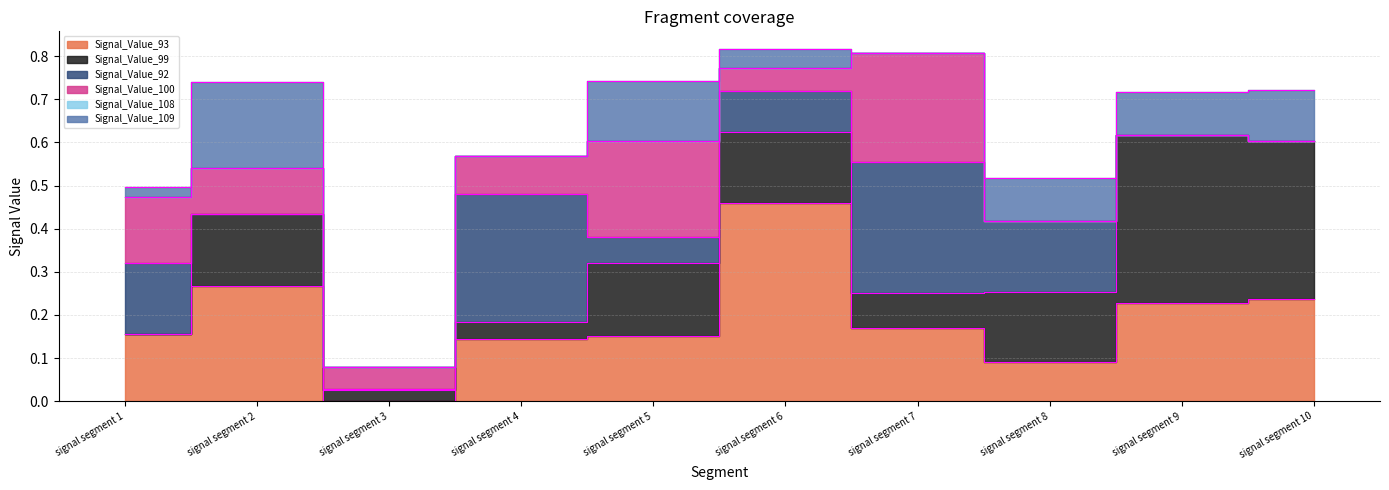

How many values in the Signal_Value_100 series exceed 0?

7